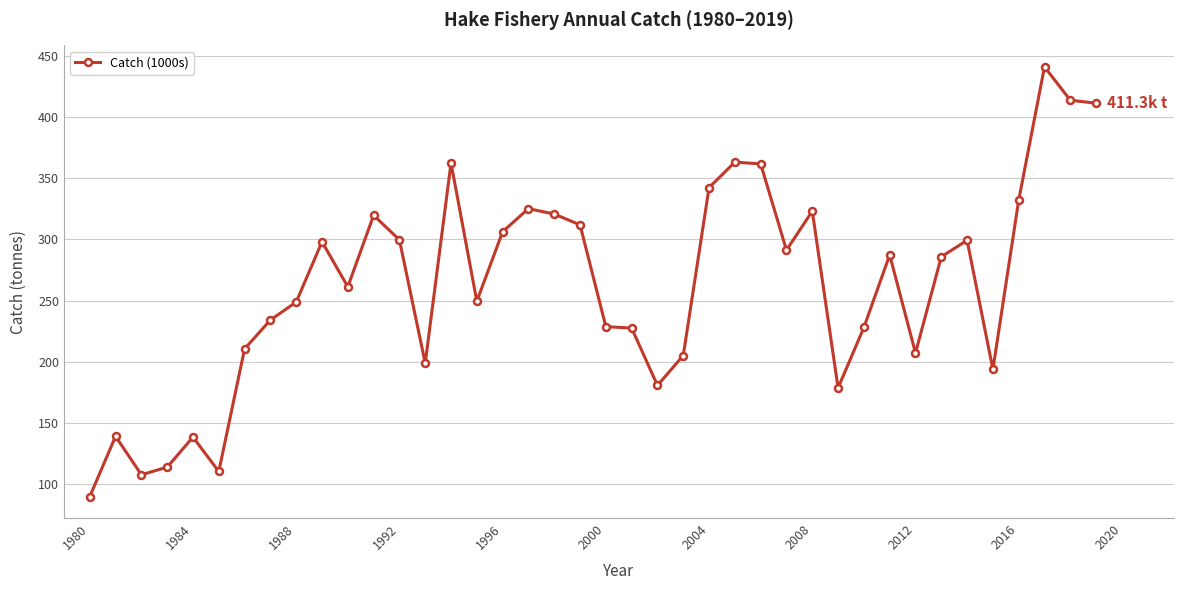

What is the minimum value shown in the chart?

89.9